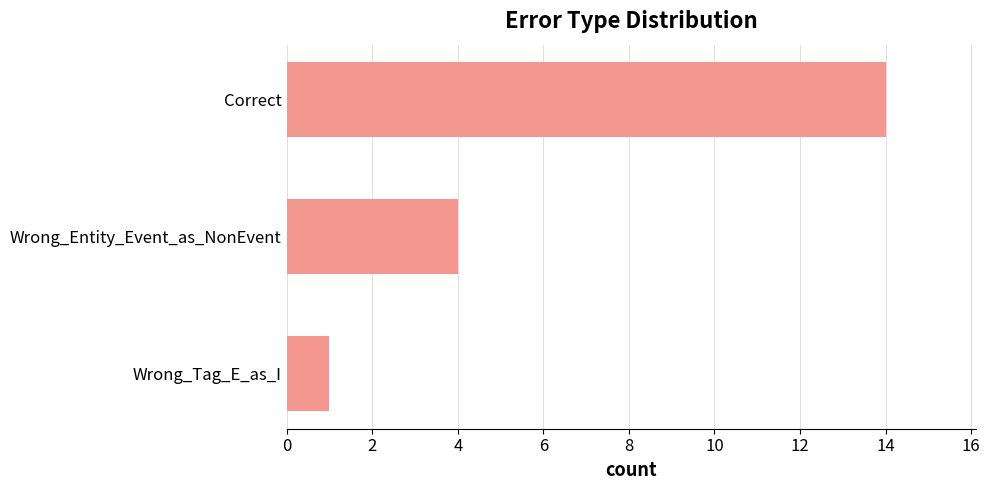

What is the sum of all values?

19